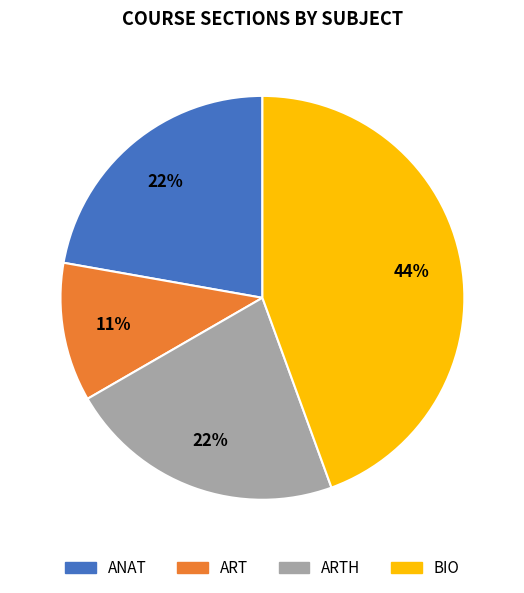

To the nearest percent, what is the difference between the largest and smallest slice percentages?

33%